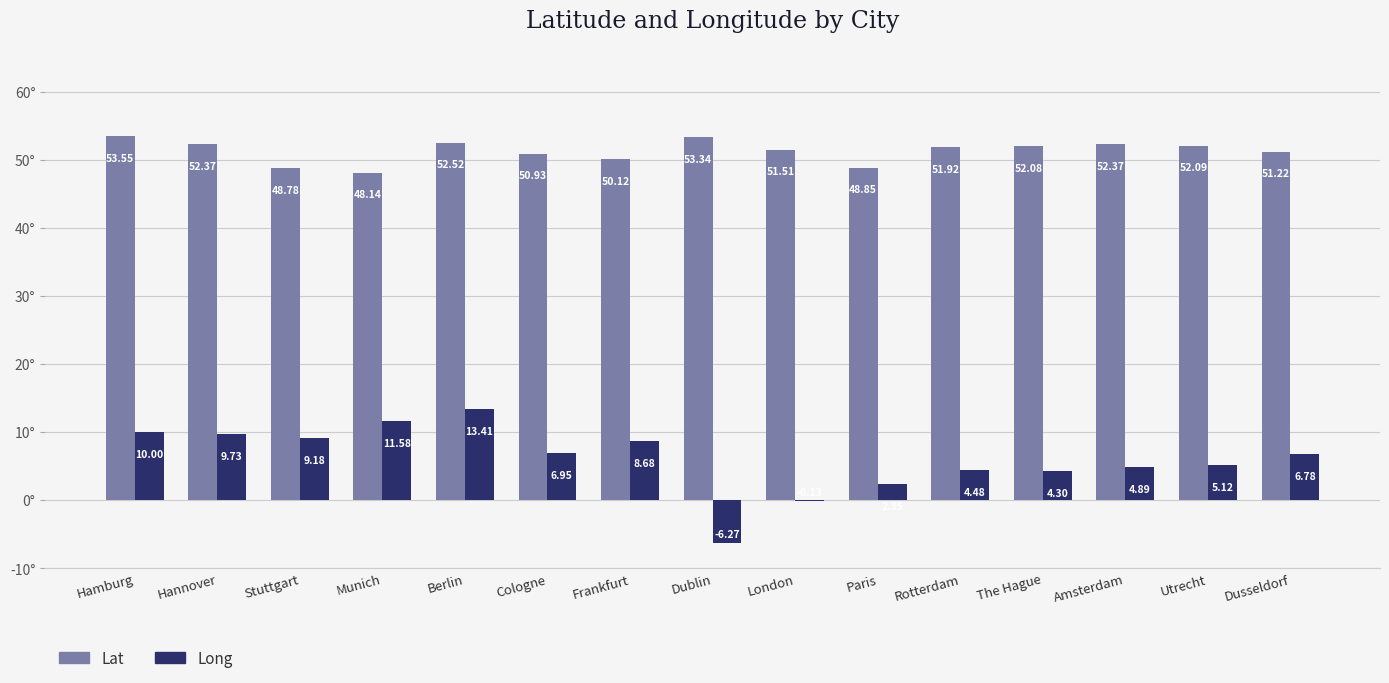

What is the sum of the Long values at Berlin and London?

13.3